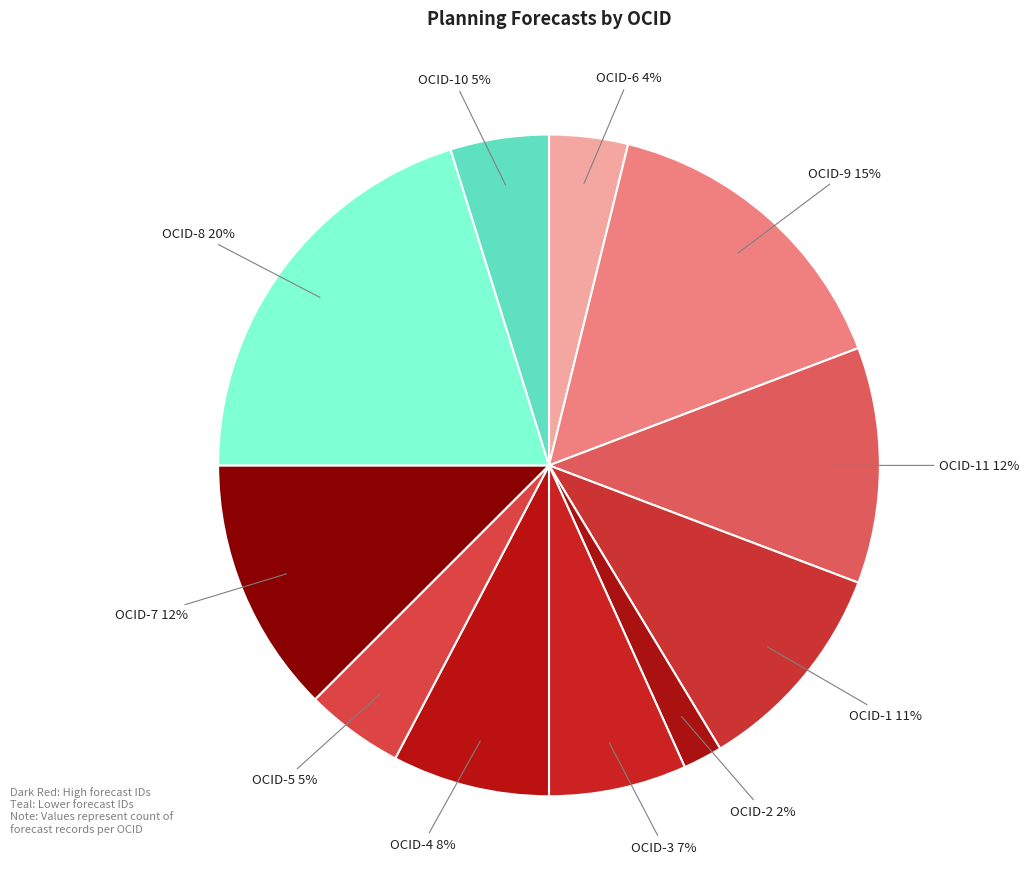

How many segments does this pie chart have?

11